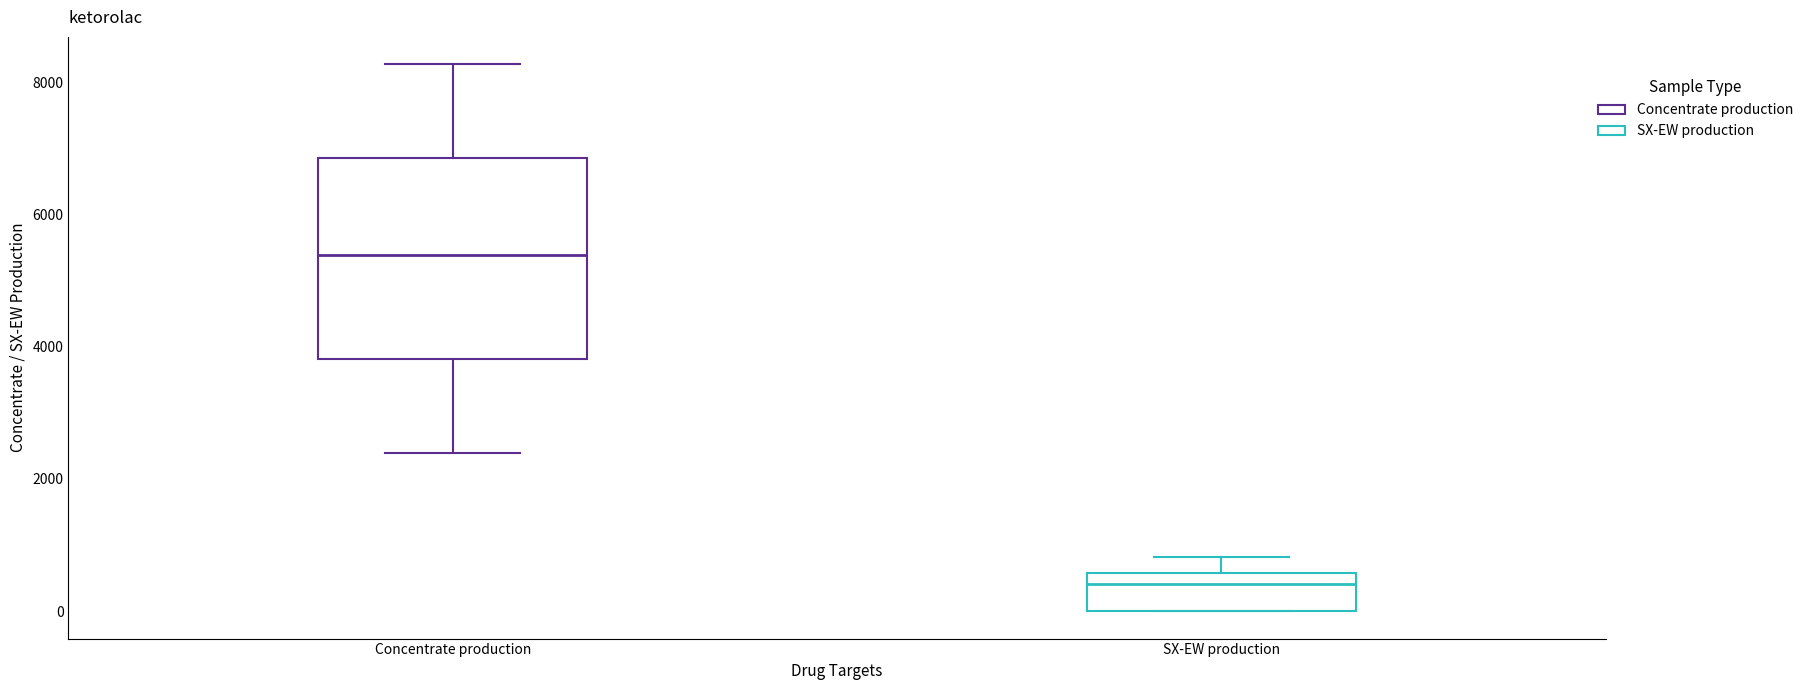

Reading left to right, transcribe this box plot: for each box, give where its median line is, the range the box spans, and where its two whiskers end, as read against the y-axis. The values are not printed on the chart, so give them approximately, as read against the axis.

Concentrate production: median 5400, box 3800 to 6800, whiskers 2400 to 8200
SX-EW production: median 400, box 0 to 600, whiskers 0 to 800